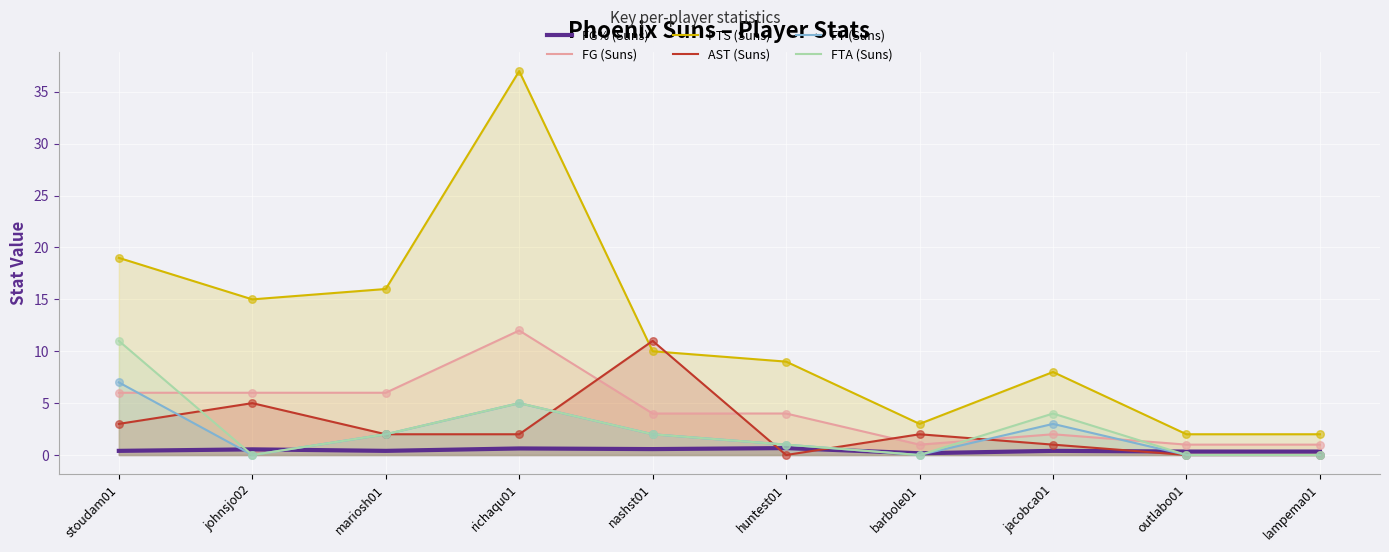

Which series reaches the maximum Y coordinate?

PTS (Suns)